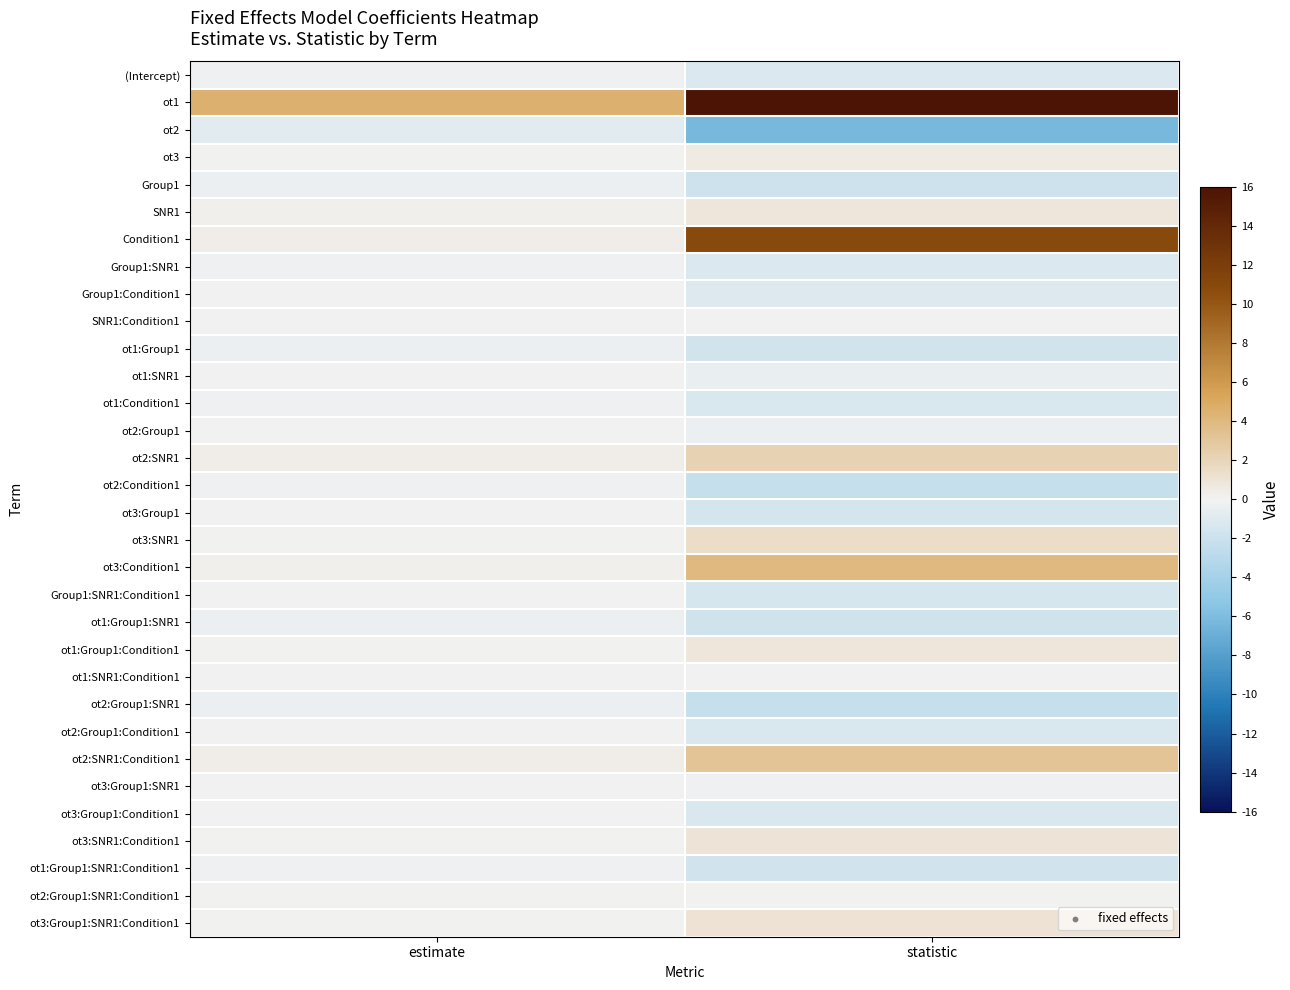

Reading left to right, extract all data points from this chart.

(Intercept): estimate=-0.2	statistic=-1.1
ot1: estimate=4.5	statistic=22.7
ot2: estimate=-0.8	statistic=-6.3
ot3: estimate=0.0	statistic=0.6
Group1: estimate=-0.3	statistic=-1.9
SNR1: estimate=0.1	statistic=0.8
Condition1: estimate=0.3	statistic=11.0
Group1:SNR1: estimate=-0.2	statistic=-1.1
Group1:Condition1: estimate=-0.0	statistic=-1.1
SNR1:Condition1: estimate=-0.0	statistic=-0.0
ot1:Group1: estimate=-0.3	statistic=-1.7
ot1:SNR1: estimate=-0.1	statistic=-0.5
ot1:Condition1: estimate=-0.1	statistic=-1.3
ot2:Group1: estimate=-0.0	statistic=-0.3
ot2:SNR1: estimate=0.3	statistic=2.2
ot2:Condition1: estimate=-0.2	statistic=-2.3
ot3:Group1: estimate=-0.1	statistic=-1.6
ot3:SNR1: estimate=0.1	statistic=1.4
ot3:Condition1: estimate=0.2	statistic=4.0
Group1:SNR1:Condition1: estimate=-0.0	statistic=-1.5
ot1:Group1:SNR1: estimate=-0.4	statistic=-1.8
ot1:Group1:Condition1: estimate=0.1	statistic=0.8
ot1:SNR1:Condition1: estimate=-0.0	statistic=-0.0
ot2:Group1:SNR1: estimate=-0.3	statistic=-2.3
ot2:Group1:Condition1: estimate=-0.1	statistic=-1.3
ot2:SNR1:Condition1: estimate=0.3	statistic=3.2
ot3:Group1:SNR1: estimate=-0.0	statistic=-0.1
ot3:Group1:Condition1: estimate=-0.1	statistic=-1.3
ot3:SNR1:Condition1: estimate=0.1	statistic=0.9
ot1:Group1:SNR1:Condition1: estimate=-0.2	statistic=-1.7
ot2:Group1:SNR1:Condition1: estimate=0.0	statistic=0.1
ot3:Group1:SNR1:Condition1: estimate=0.1	statistic=1.1